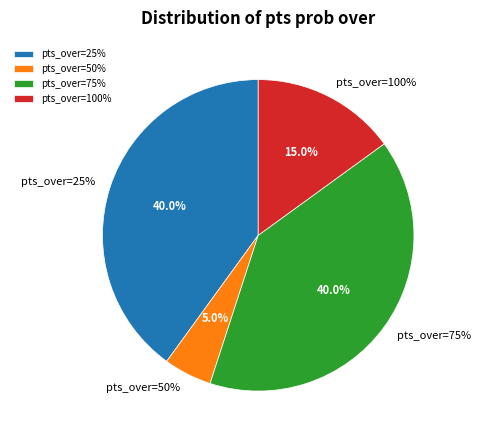

Is it true that 10 is 1% of the pie?

False